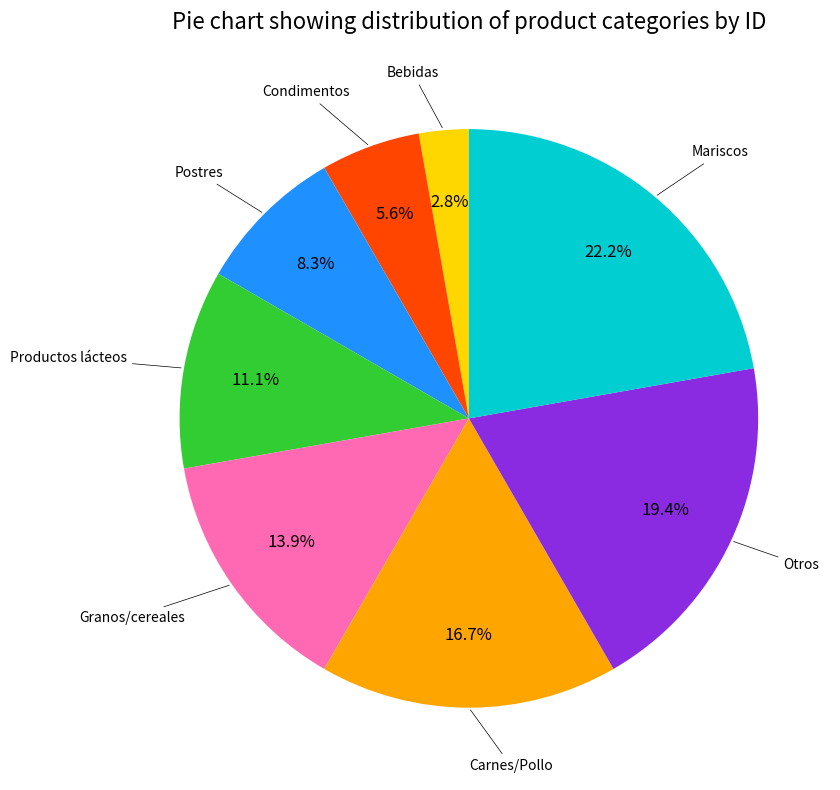

To the nearest percent, what is the average slice percentage?

12%